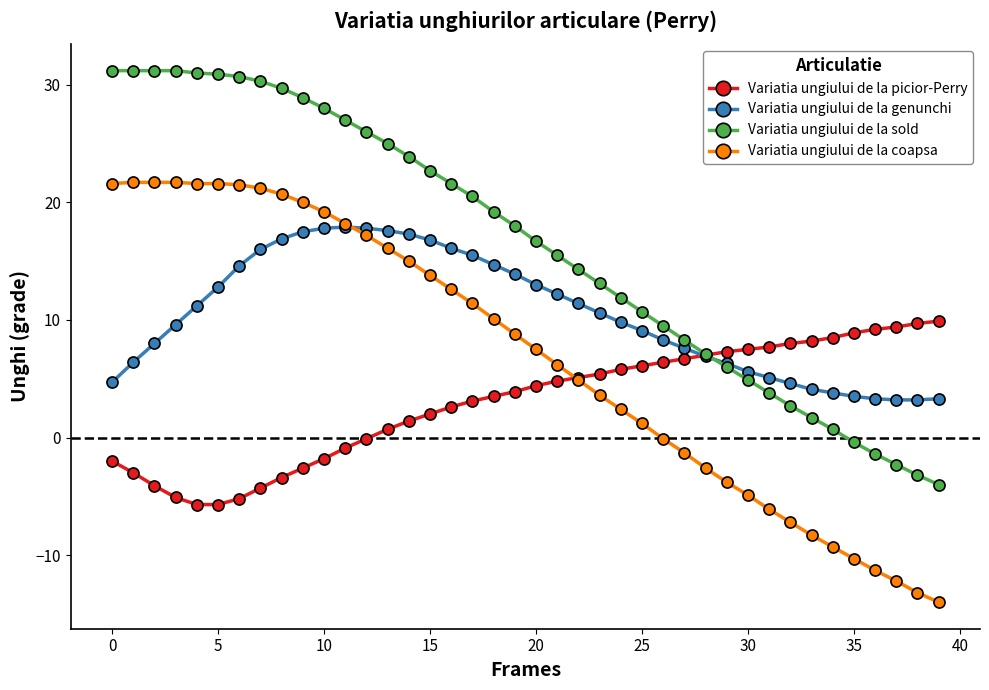

What is the minimum value shown in the chart?

-14.0